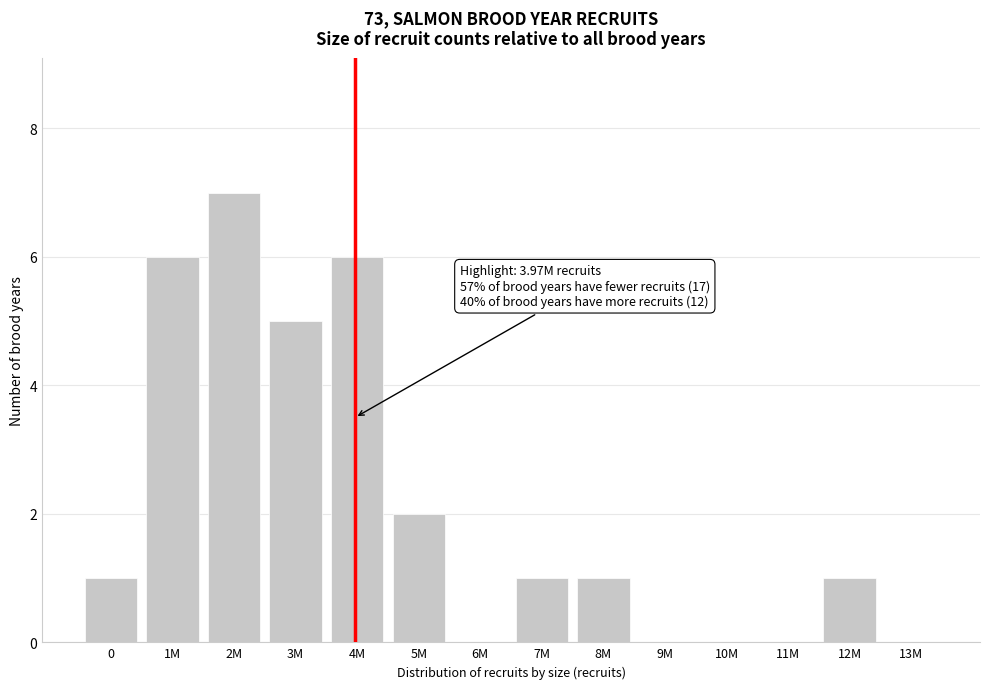

Reading left to right, what are all the values shown in this chart?

0=1	1M=6	2M=7	3M=5	4M=6	5M=2	6M=0	7M=1	8M=1	9M=0	10M=0	11M=0	12M=1	13M=0